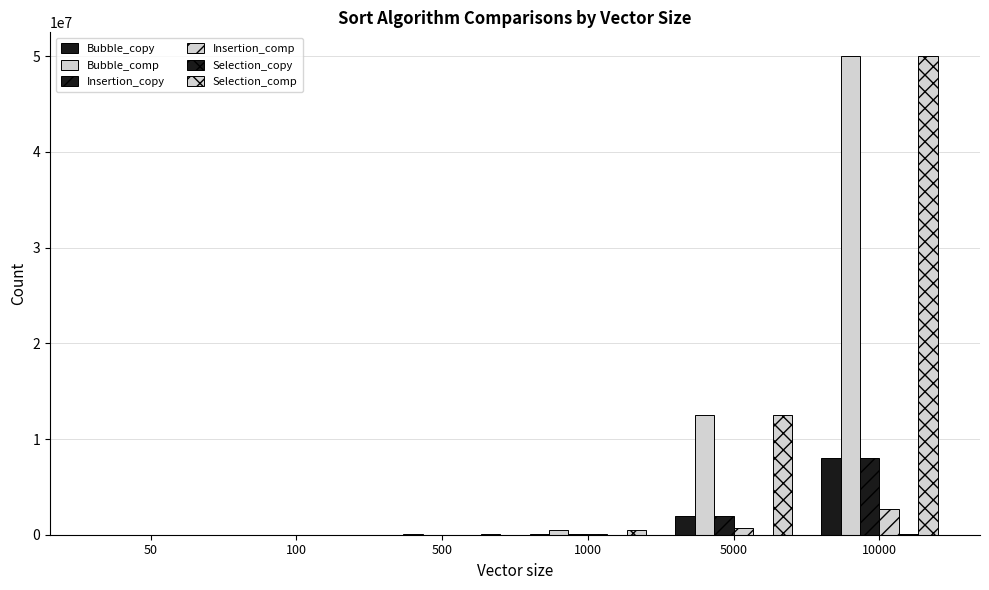

True or false: Selection_comp has a value of 531 at 50.

False